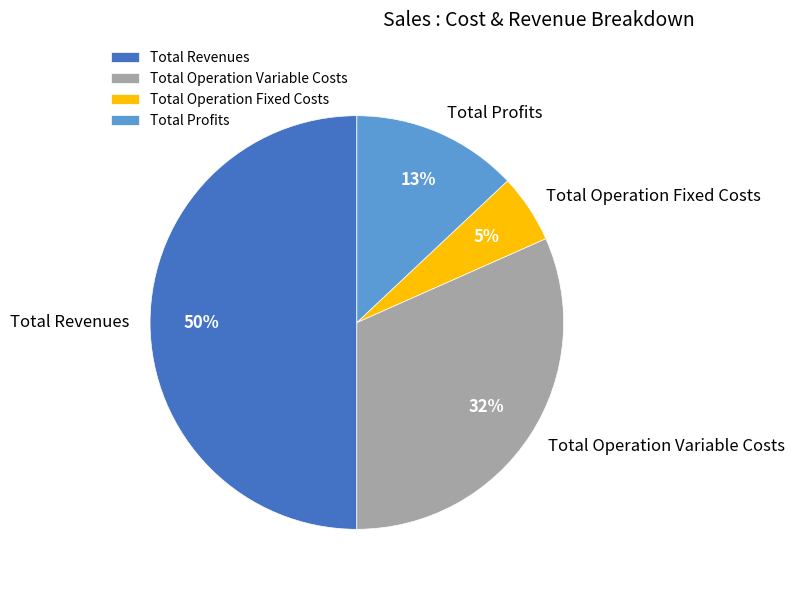

Do Total Revenues and Total Operation Fixed Costs together represent more than half of the pie?

Yes